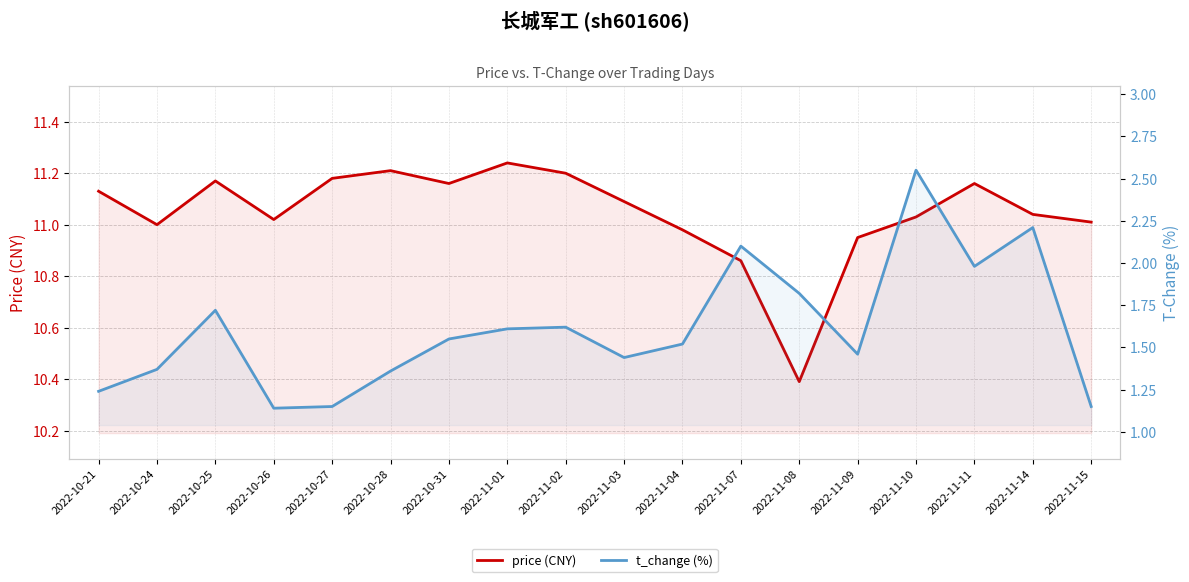

The value of price (CNY) at 2022-10-26 is 11.0. True or false?

True